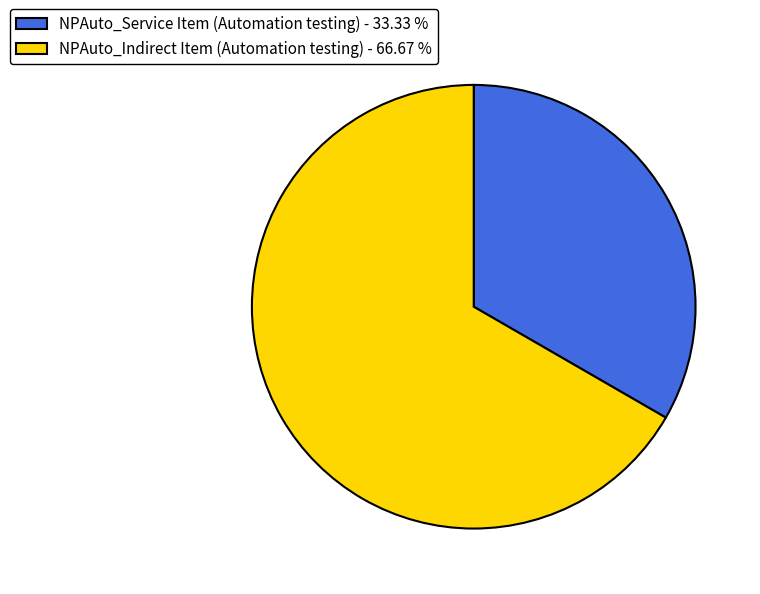

How many segments does this pie chart have?

2